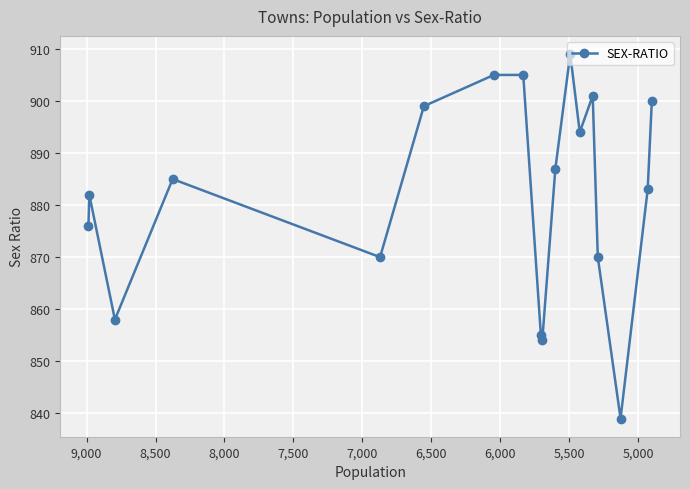

True or false: the data shows 518 at 9,000.

False